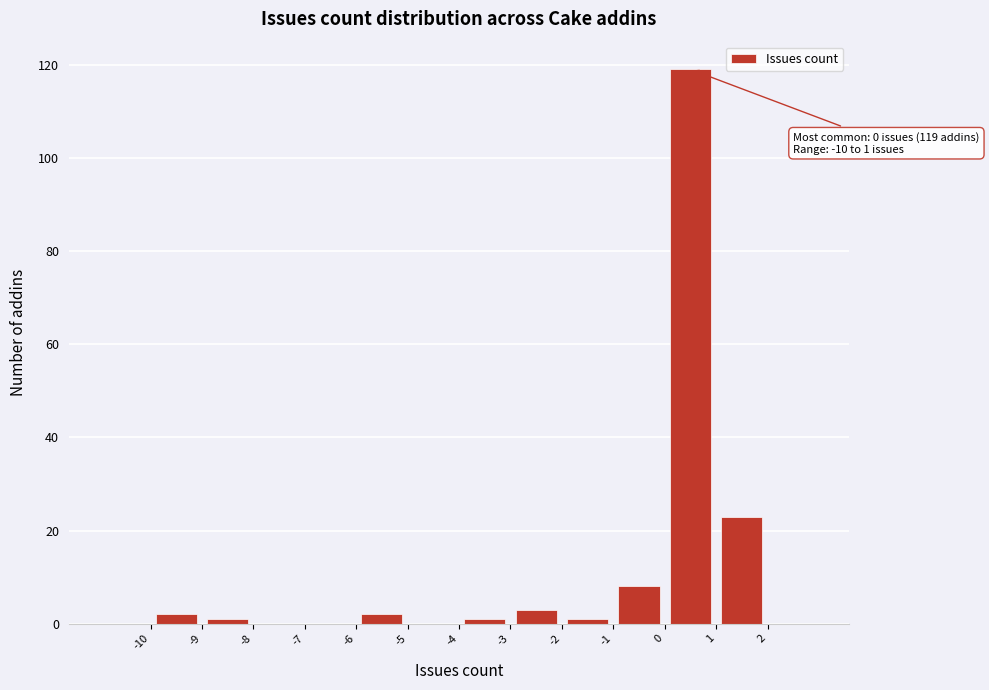

Over which range of the x-axis is the bar tallest?

0 to 1